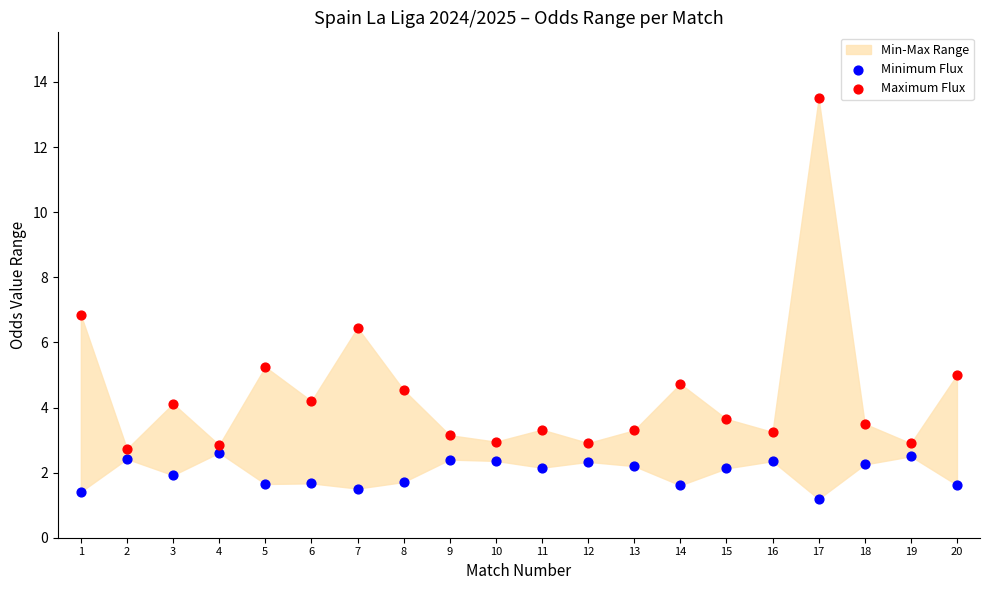

Which series has the largest Y range (max minus min)?

Maximum Flux